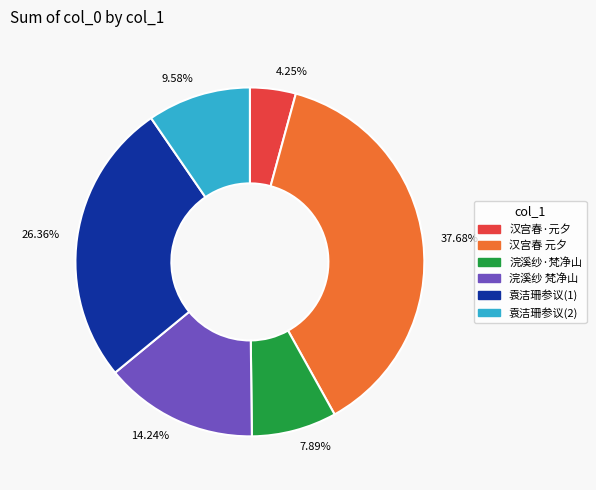

Does any single category account for the majority?

No